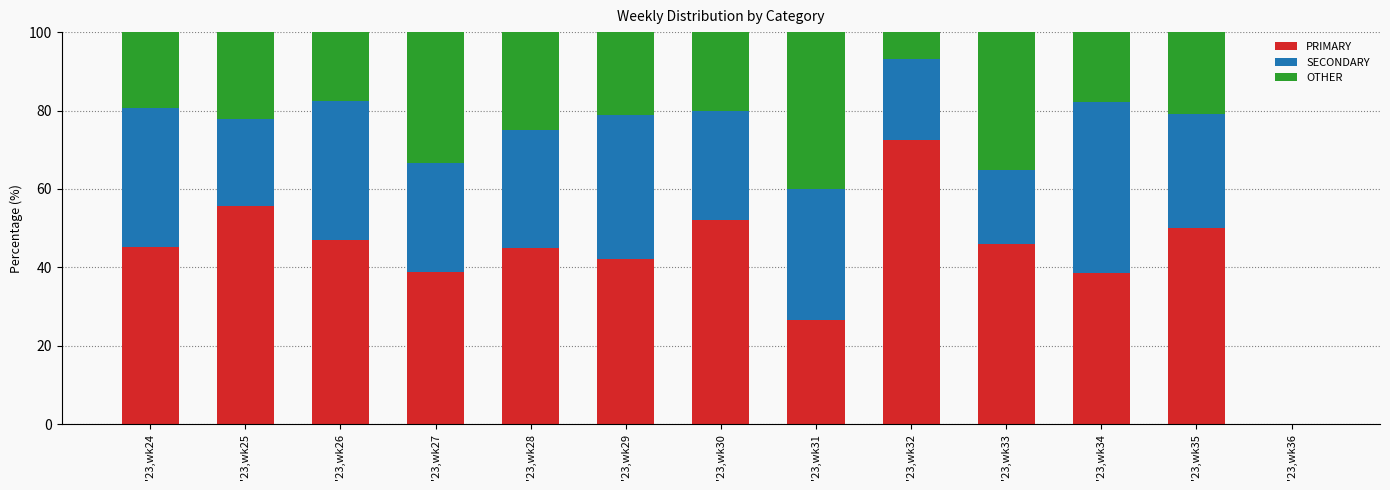

How many series are shown in this chart?

3